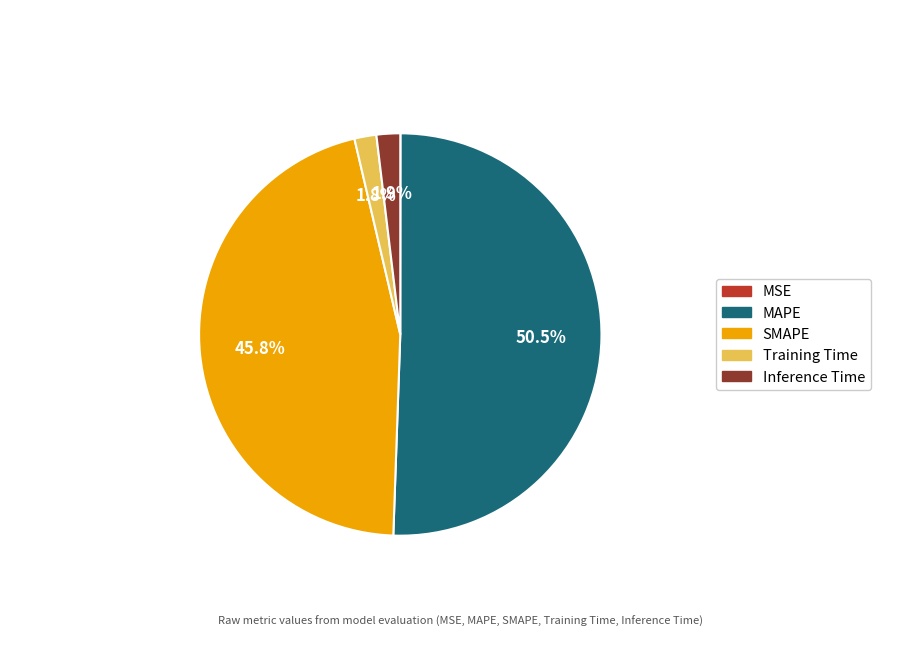

Is there any slice that represents more than half of the pie?

Yes